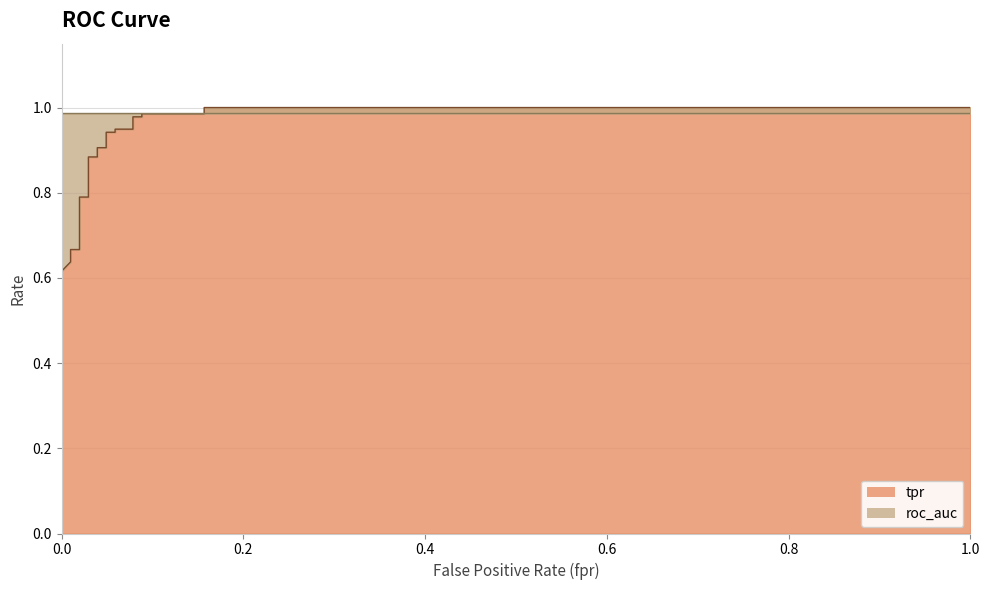

Does the chart have visible grid lines?

Yes